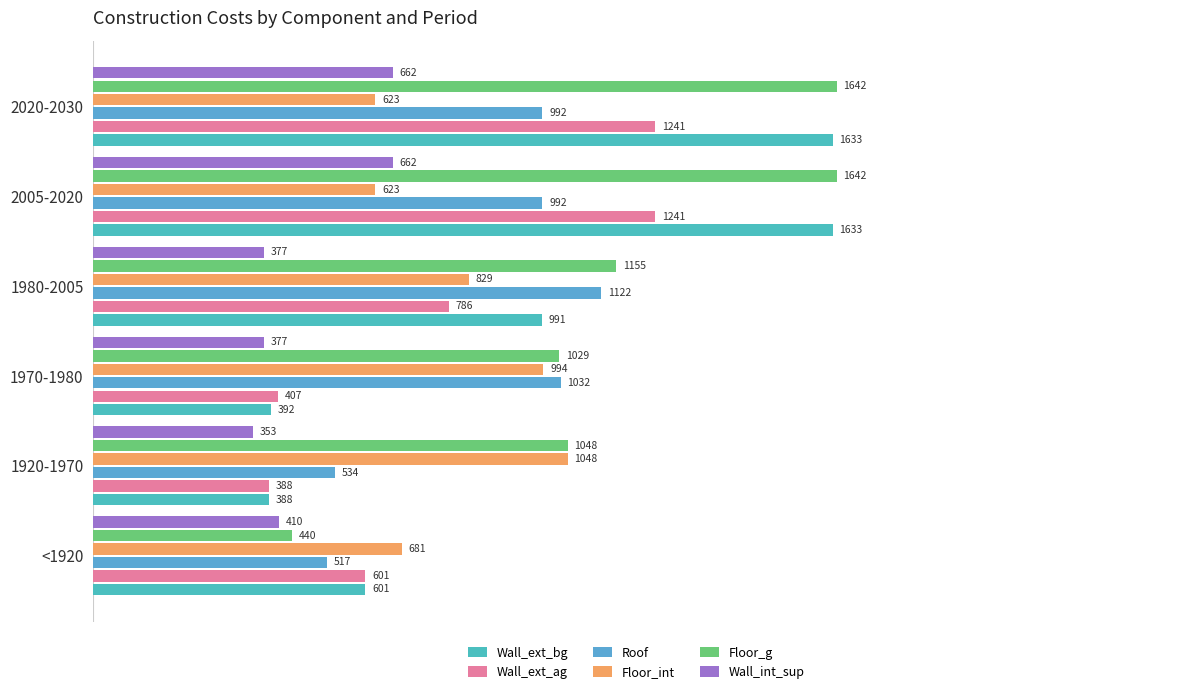

Count the number of categories in the chart.

6